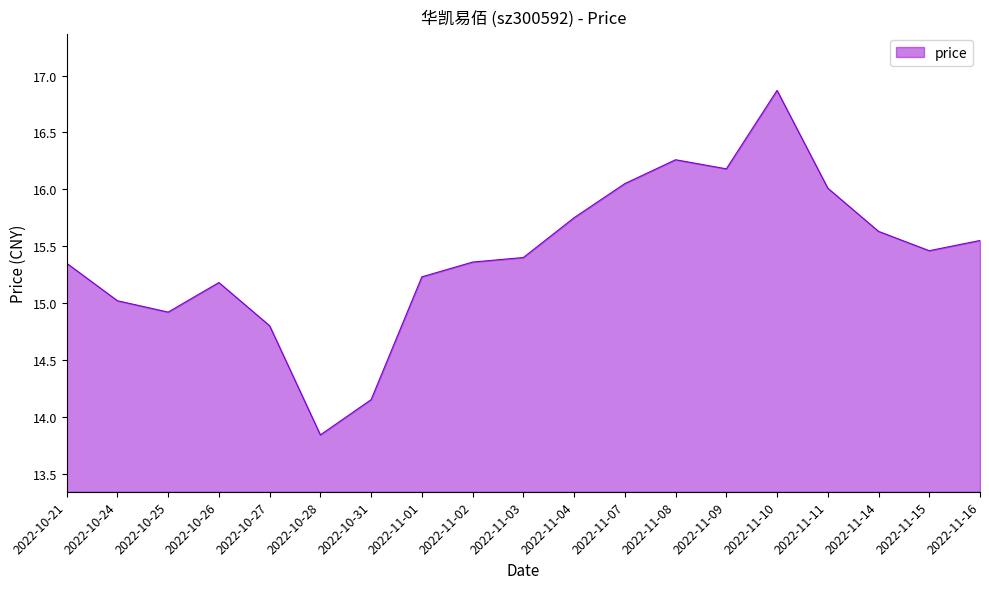

Is it true that the value at 2022-11-10 is 16.9?

True